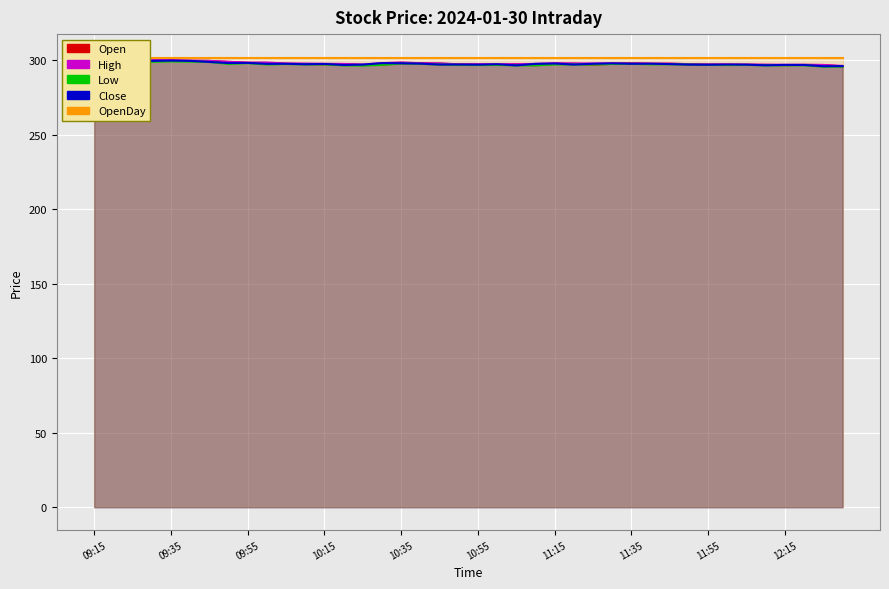

Between 12:15 and 10:20, which is larger?

10:20